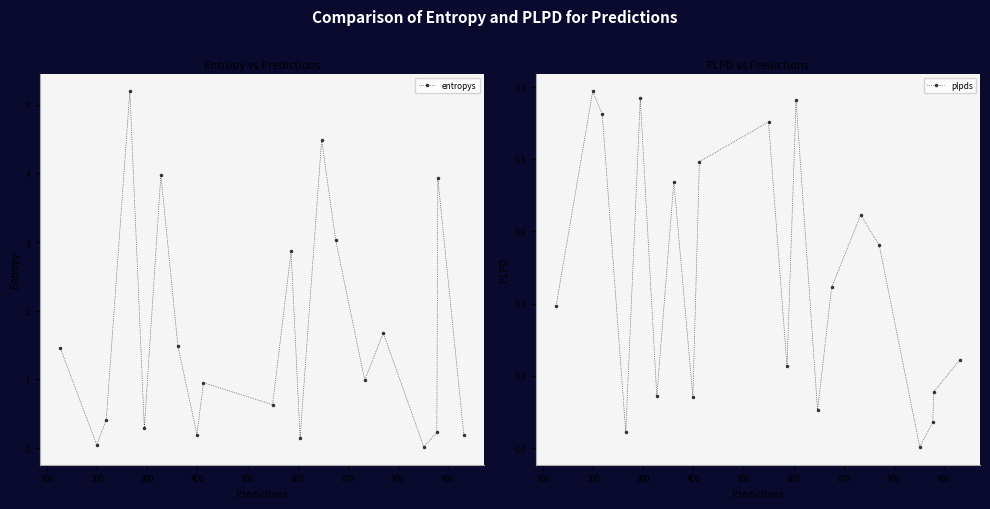

Rank the series by their average value, from lowest to highest.

plpds, entropys